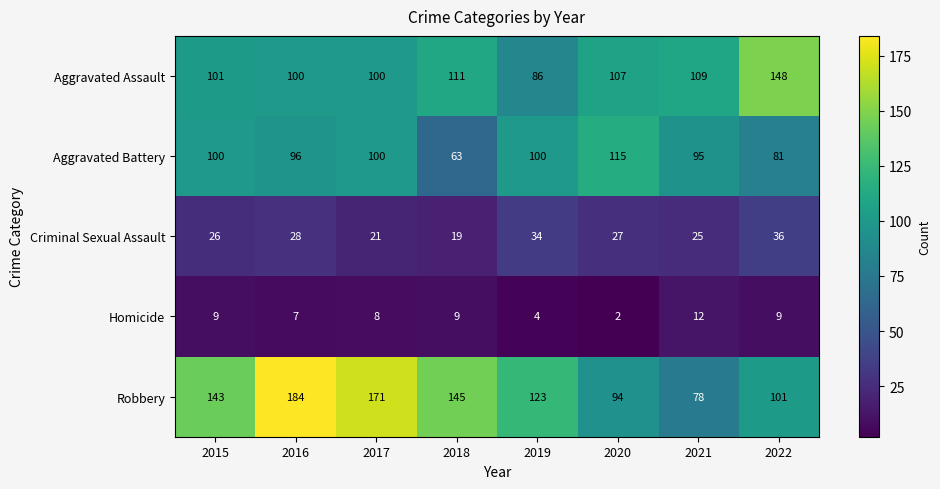

What is the minimum value shown in the chart?

2